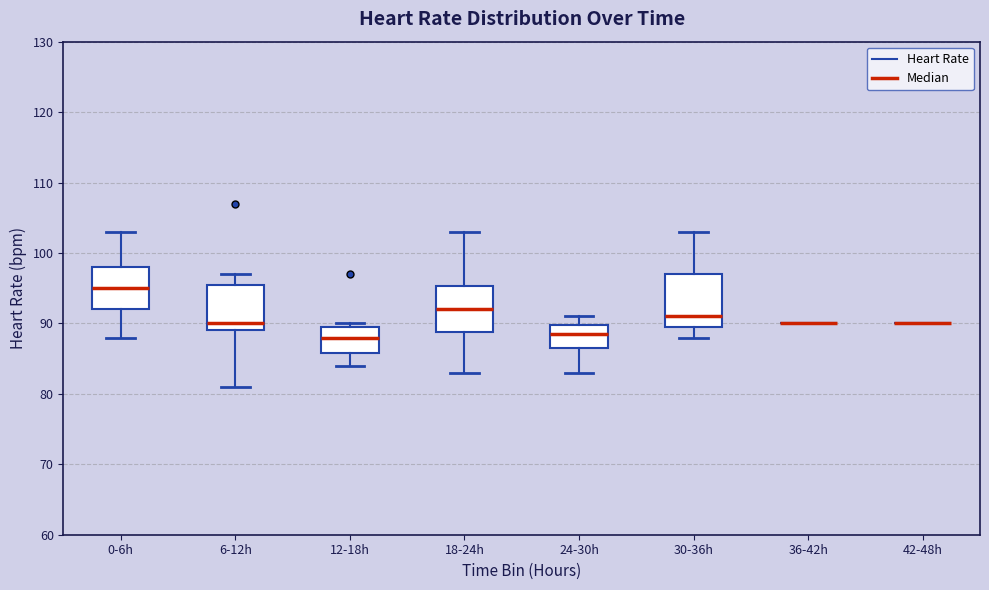

Reading left to right, read every box against the y-axis: the position of its median line, the range the box covers, and the ends of its whiskers. The values are not printed on the chart, so give them approximately, as read against the axis.

0-6h: median 95, box 92 to 98, whiskers 88 to 103
6-12h: median 90, box 89 to 96, whiskers 81 to 97
12-18h: median 88, box 86 to 90, whiskers 84 to 90 (just above the box's upper edge)
18-24h: median 92, box 89 to 95, whiskers 83 to 103
24-30h: median 89, box 87 to 90, whiskers 83 to 91
30-36h: median 91, box 90 to 97, whiskers 88 to 103
36-42h: box collapsed to a line at 90, whiskers 90 to 90
42-48h: box collapsed to a line at 90, whiskers 90 to 90